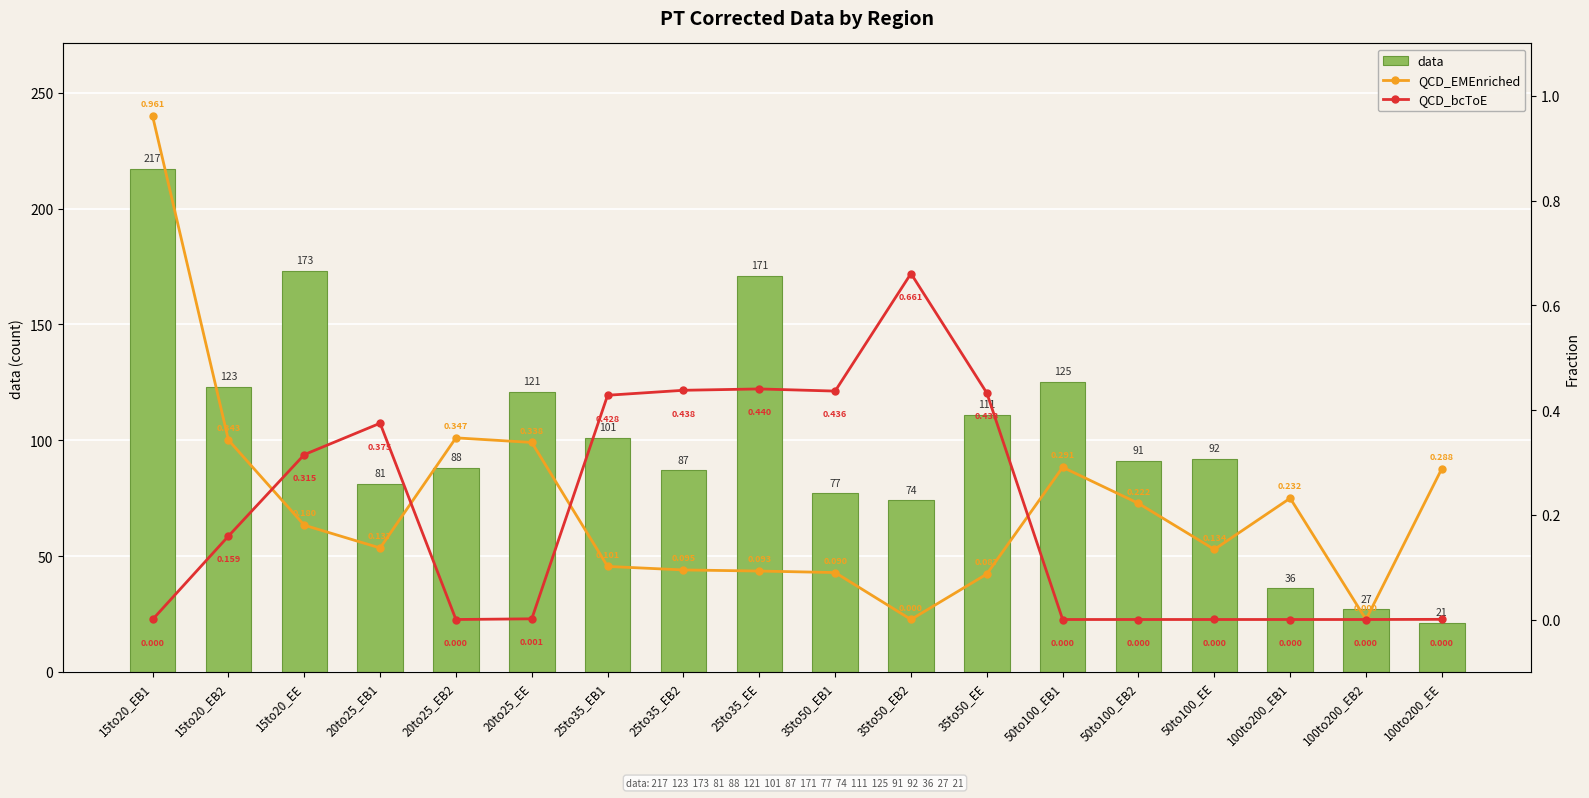

The value of data at 100to200_EB1 is 50.7. True or false?

False